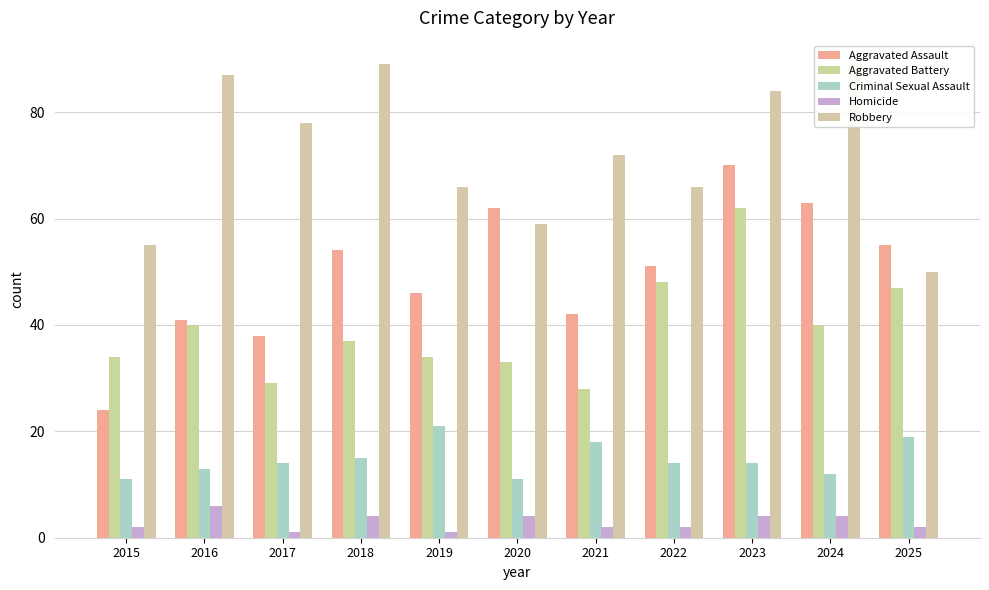

True or false: Robbery has a value of 33 at 2020.

False